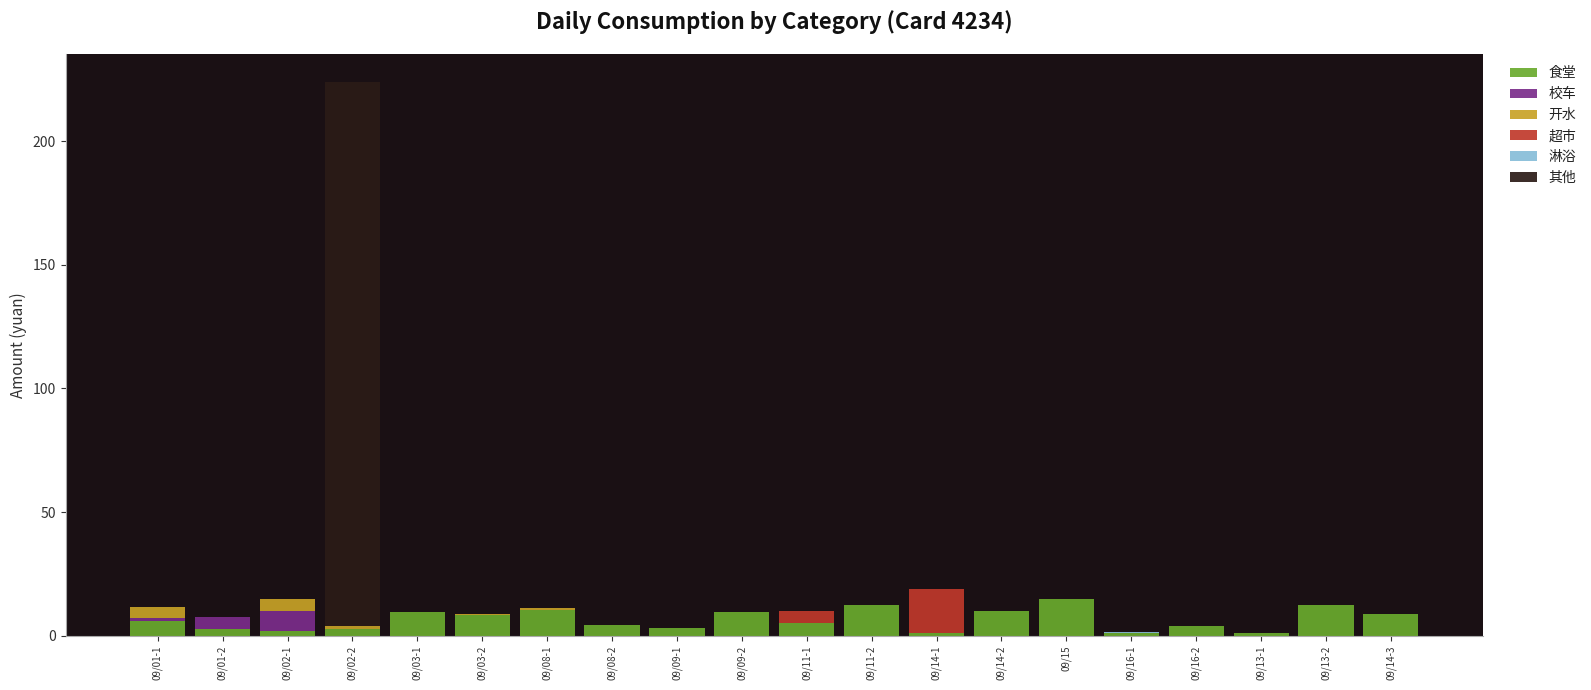

What is the total value across all series at 09/13-2?

12.5